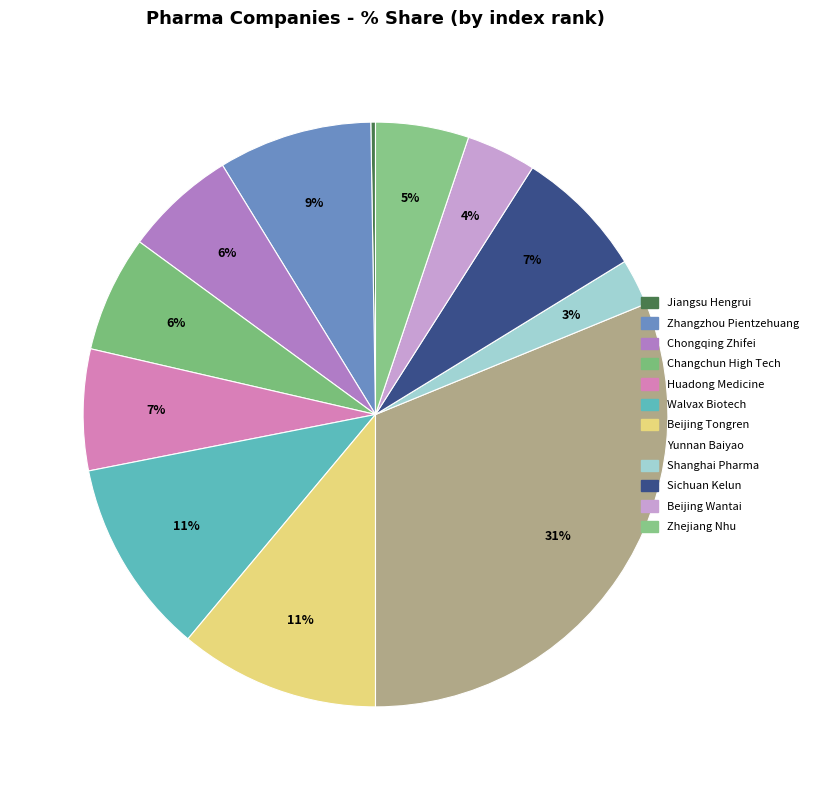

What percentage is the Sichuan Kelun slice, to the nearest percent?

7%